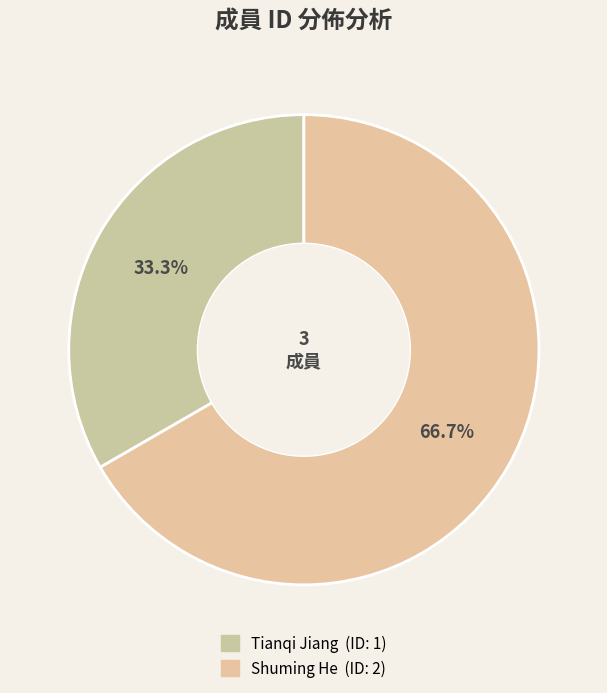

Which slice is the largest?

Shuming He